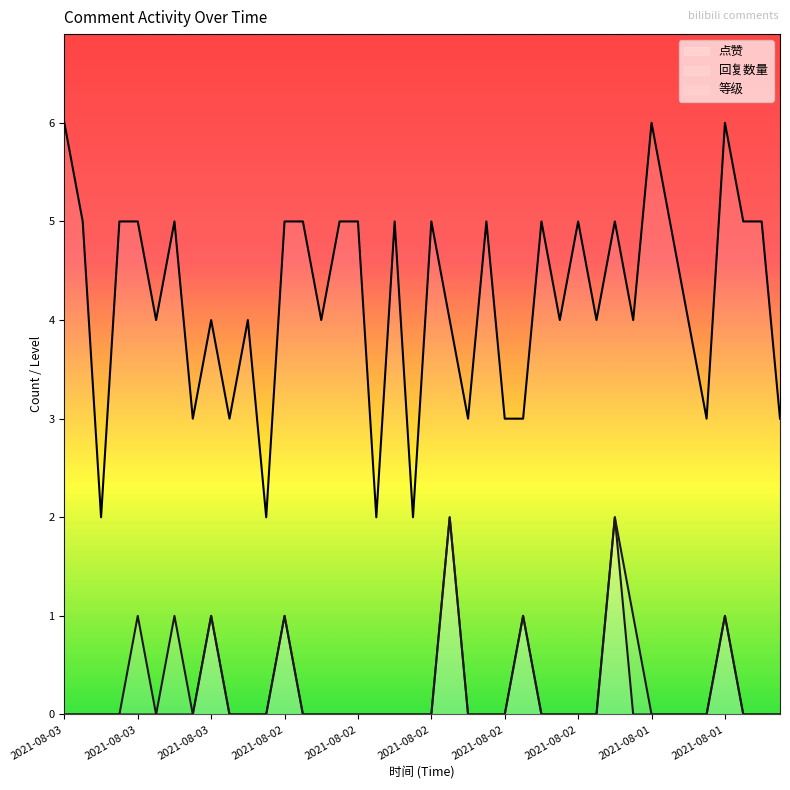

True or false: 回复数量 and 点赞 cross at least once.

False